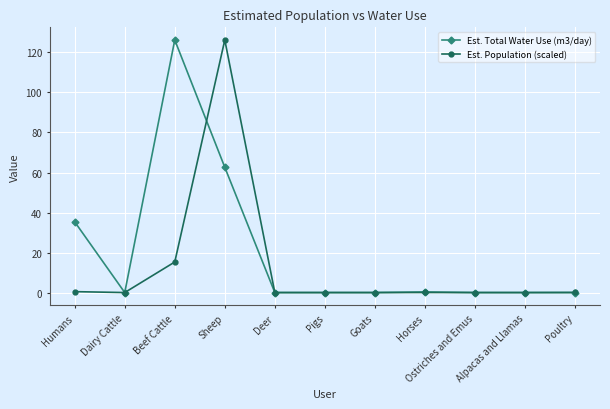

What is the total value across all series at Humans?

35.8